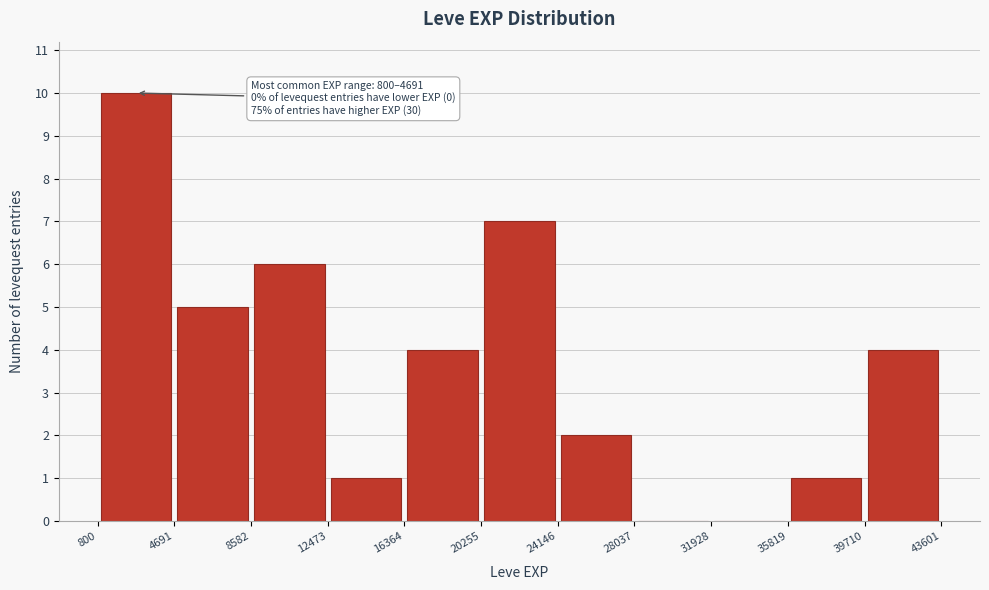

Which range on the x-axis has the tallest bar?

800 to 4691